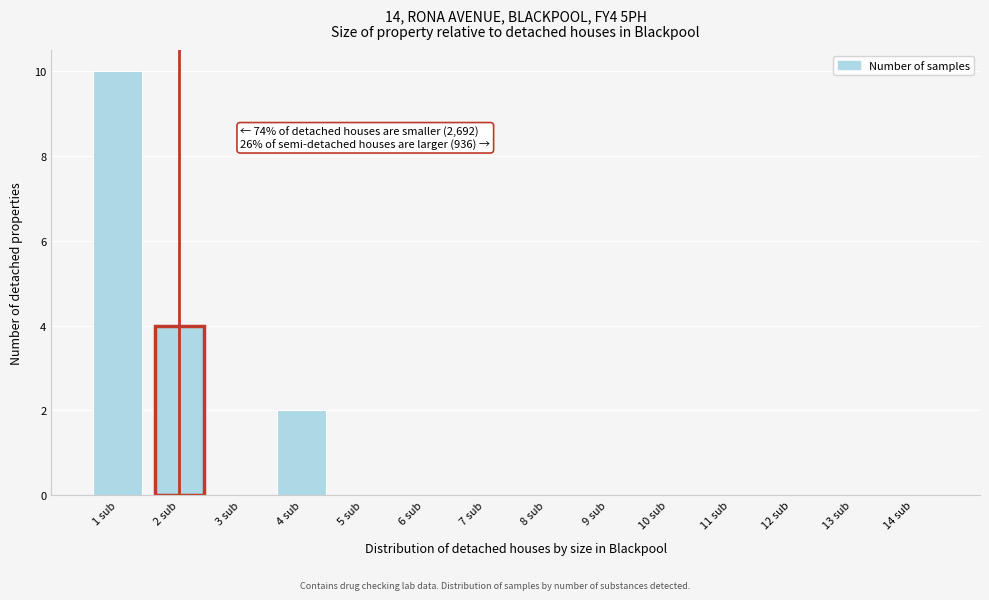

Reading right to left, transcribe all the data shown in this chart.

14 sub=0	13 sub=0	12 sub=0	11 sub=0	10 sub=0	9 sub=0	8 sub=0	7 sub=0	6 sub=0	5 sub=0	4 sub=2	3 sub=0	2 sub=4	1 sub=10